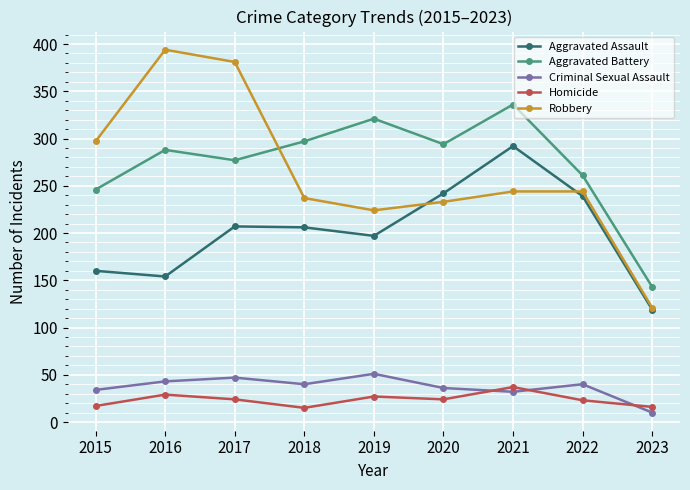

Is it true that Homicide equals 14 at 2021?

False